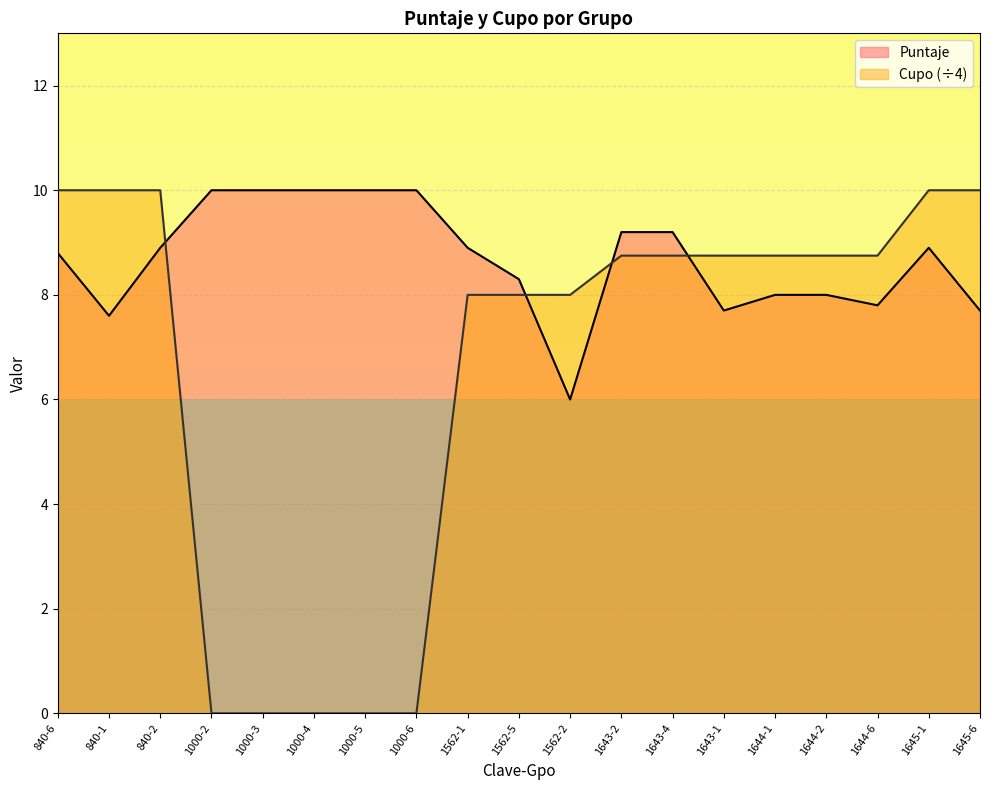

What is the difference between the maximum and second lowest values in the Puntaje series?

2.4